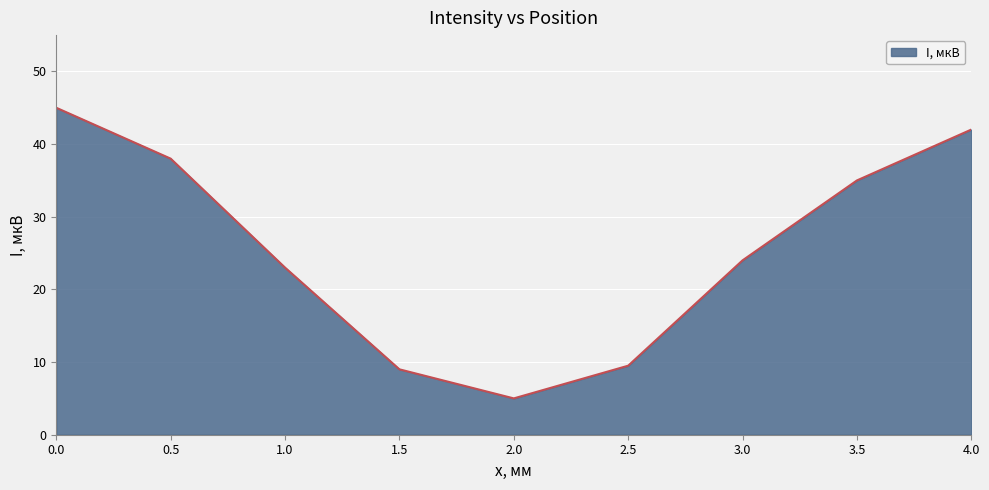

Does the chart have visible grid lines?

Yes